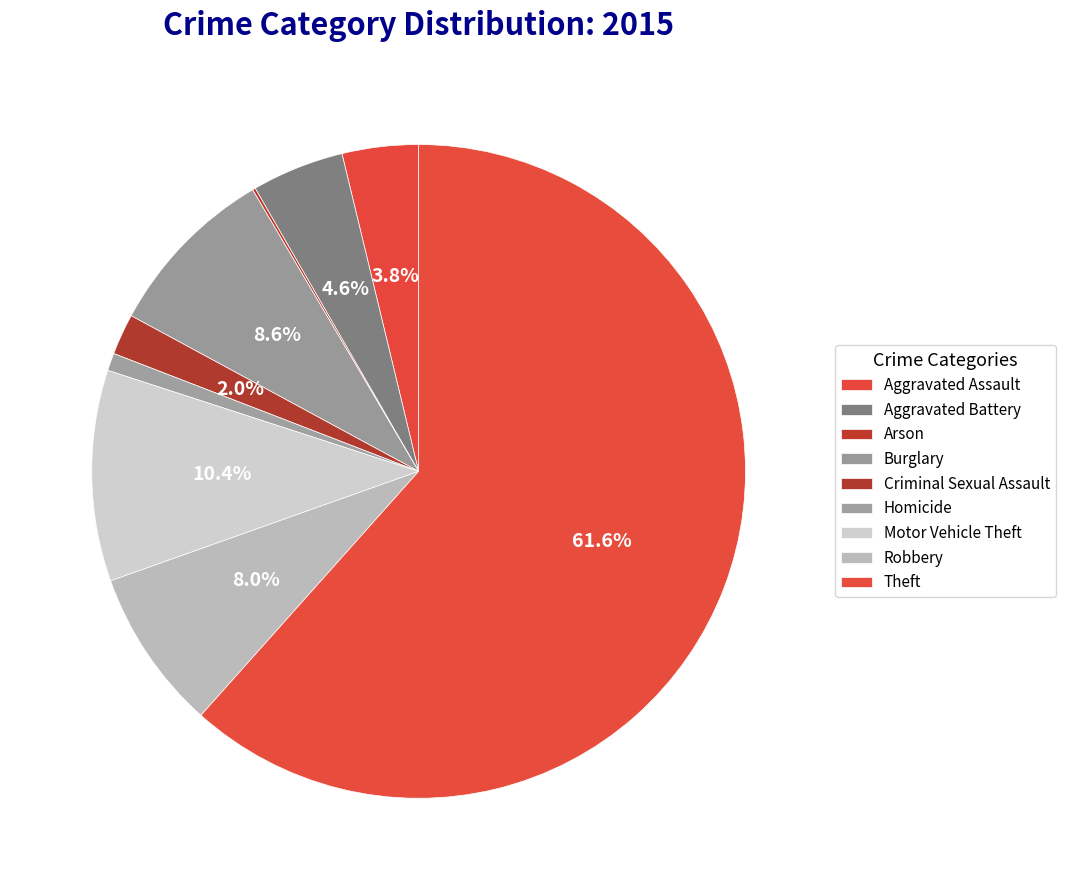

What is the largest slice in the pie chart?

Theft